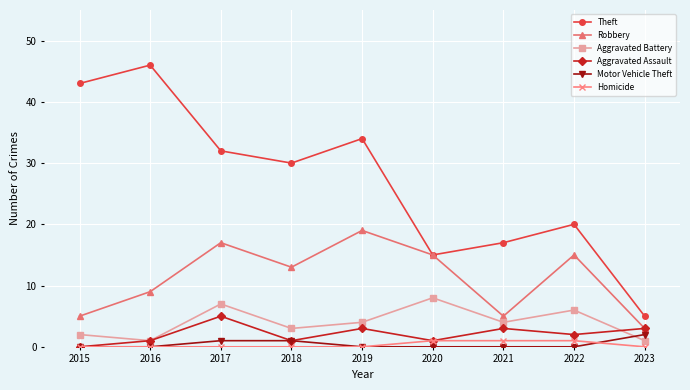

True or false: Aggravated Battery and Theft intersect in this chart.

False